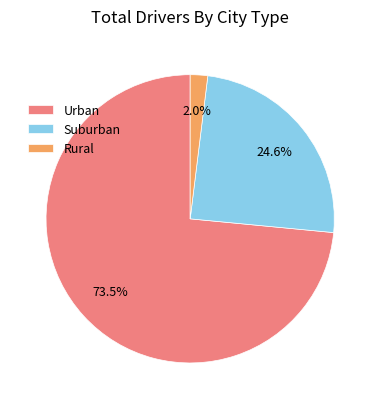

Rank the categories by value from lowest to highest.

Rural, Suburban, Urban